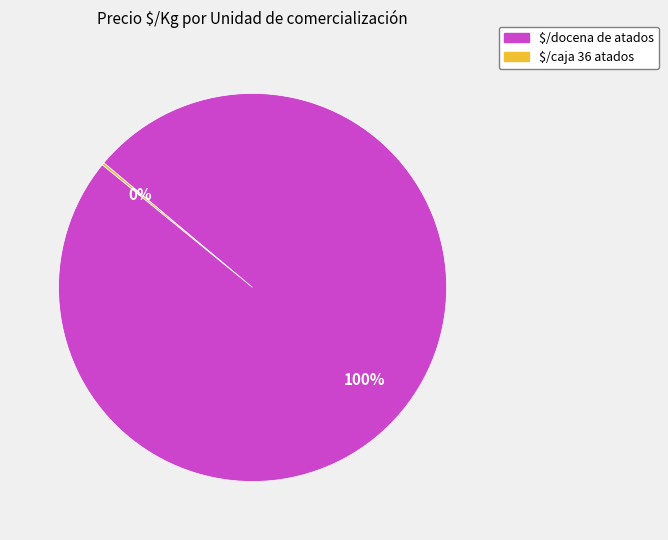

Does any single category account for the majority?

Yes